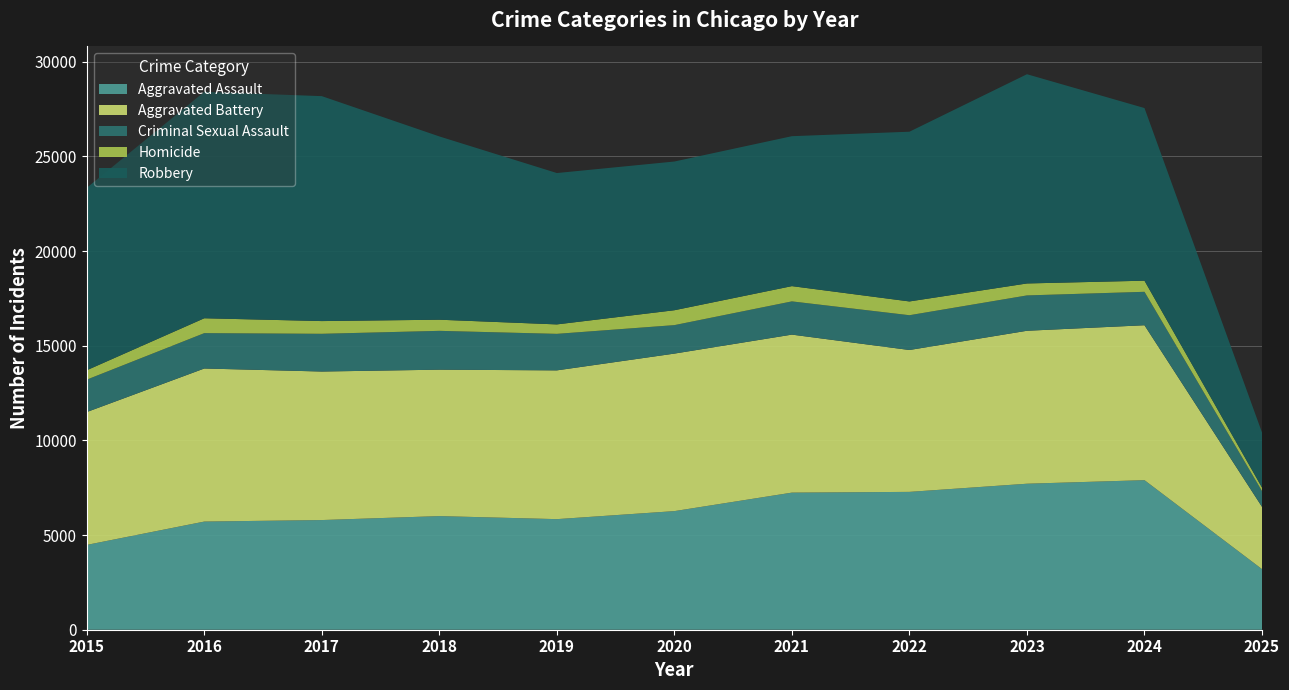

Reading right to left, what are all the values shown in this chart?

Aggravated Assault: 3201	7900	7712	7281	7242	6265	5841	6002	5793	5713	4480
Aggravated Battery: 3290	8183	8079	7494	8346	8320	7858	7734	7845	8085	7018
Criminal Sexual Assault: 832	1766	1867	1837	1755	1504	1929	2051	1993	1868	1712
Homicide: 186	587	632	728	806	787	499	588	672	786	496
Robbery: 2908	9119	11052	8965	7920	7855	7995	9681	11881	11960	9638